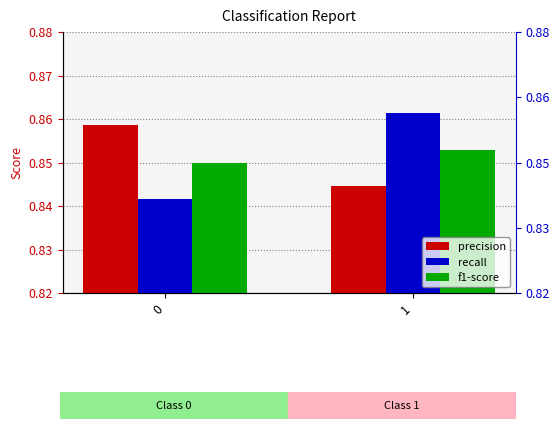

Reading left to right, transcribe all the data shown in this chart.

precision: 0.9	0.8
recall: 0.8	0.9
f1-score: 0.8	0.9